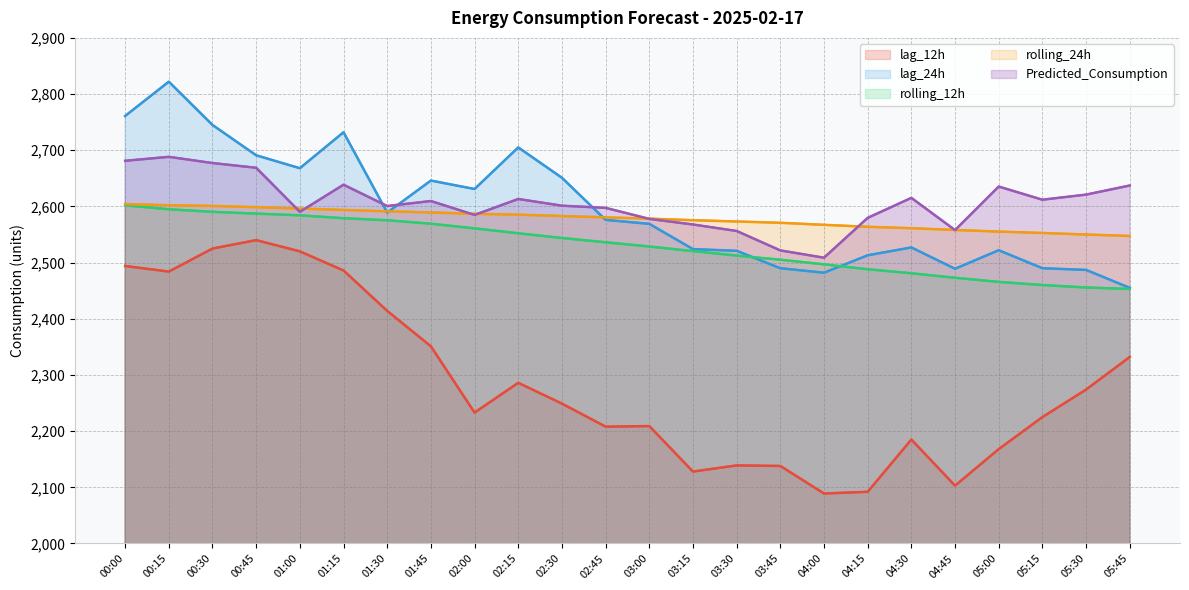

What value does the rolling_24h series have at 00:30?

2600.9